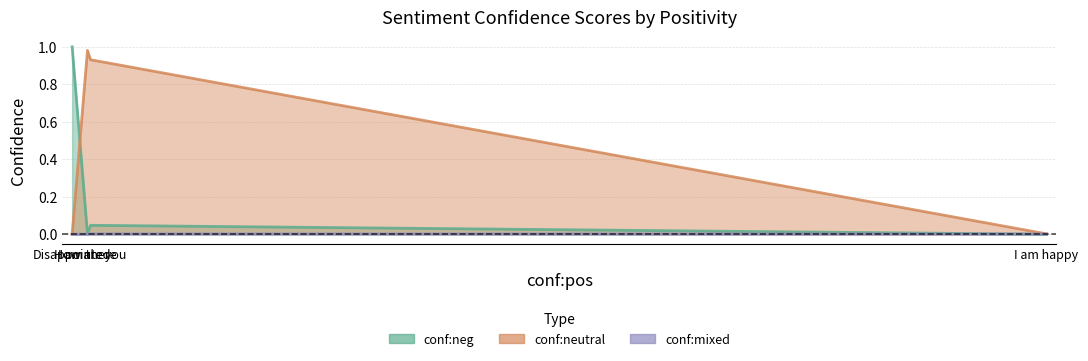

Rank the series at How are you from highest to lowest value.

conf:neutral, conf:neg, conf:mixed